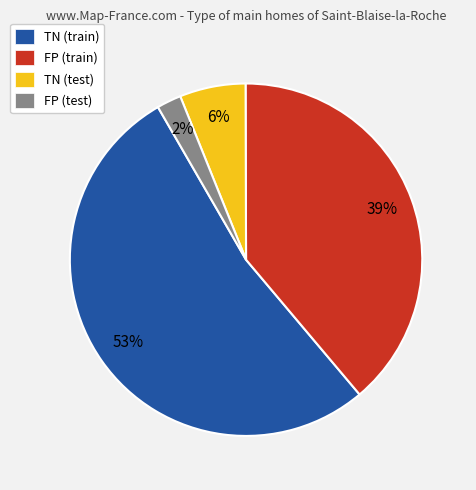

What is the largest slice in the pie chart?

TN (train)